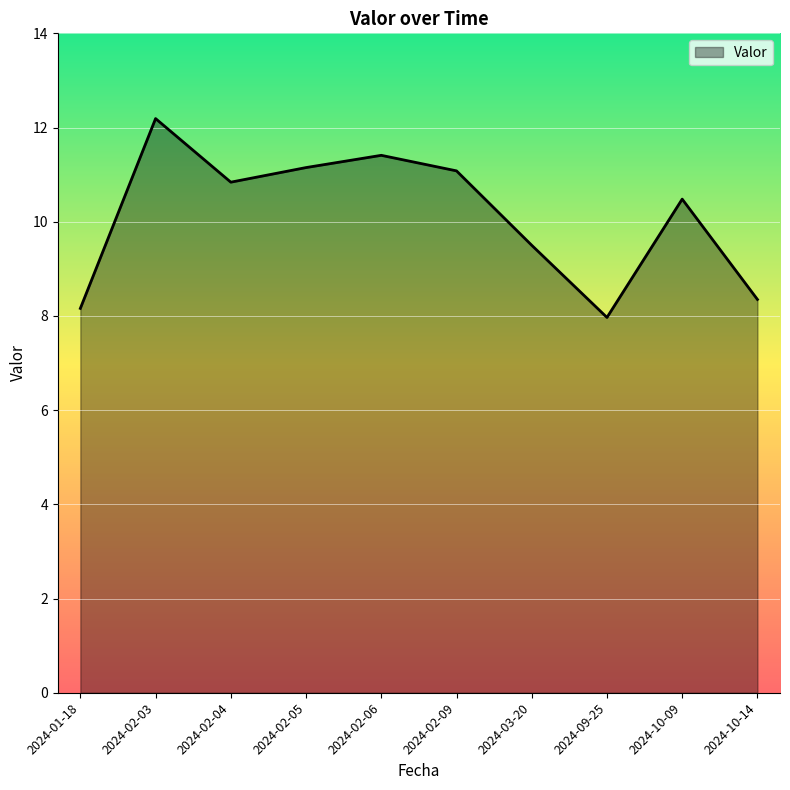

Which label corresponds to the largest value in the chart?

2024-02-03